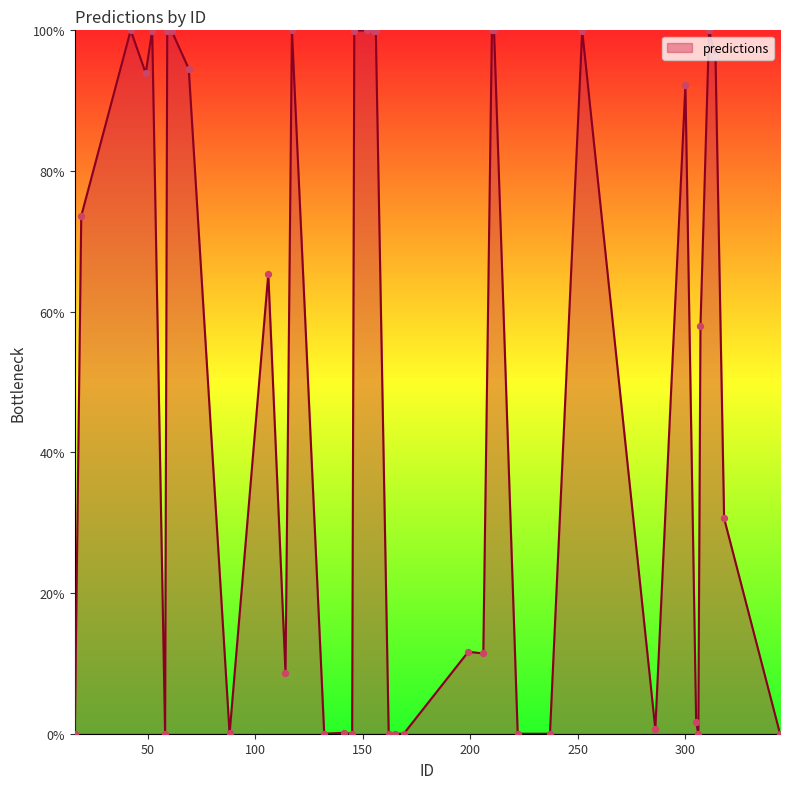

What is the change in value from 318 to 42?

+0.7